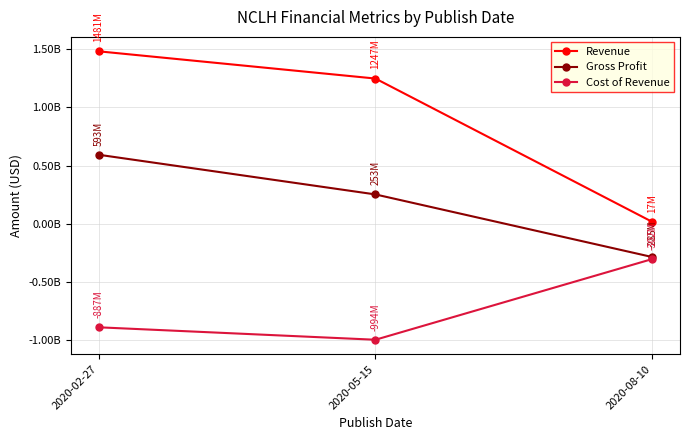

At which label does Revenue first exceed 1246882000?

2020-02-27